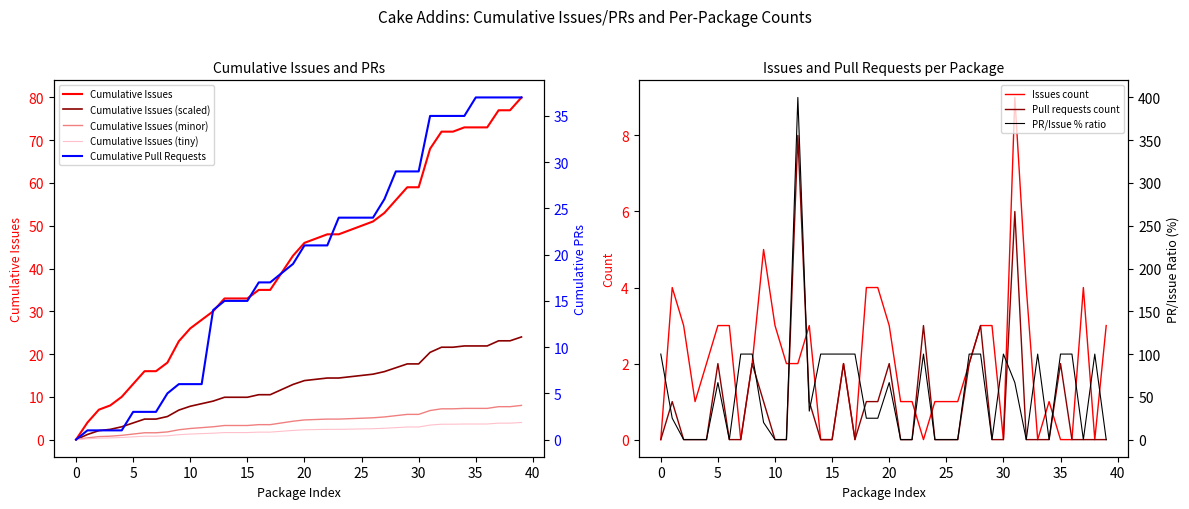

Rank the series by their maximum value, from lowest to highest.

Pull requests count, Issues count